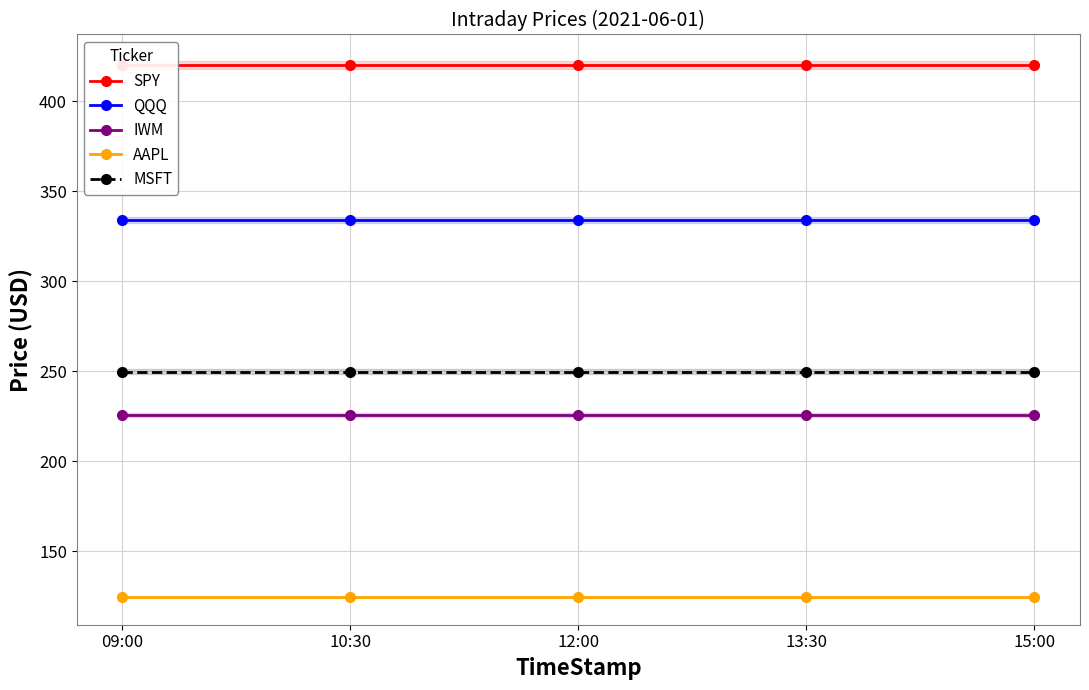

How many distinct data groups are displayed?

5